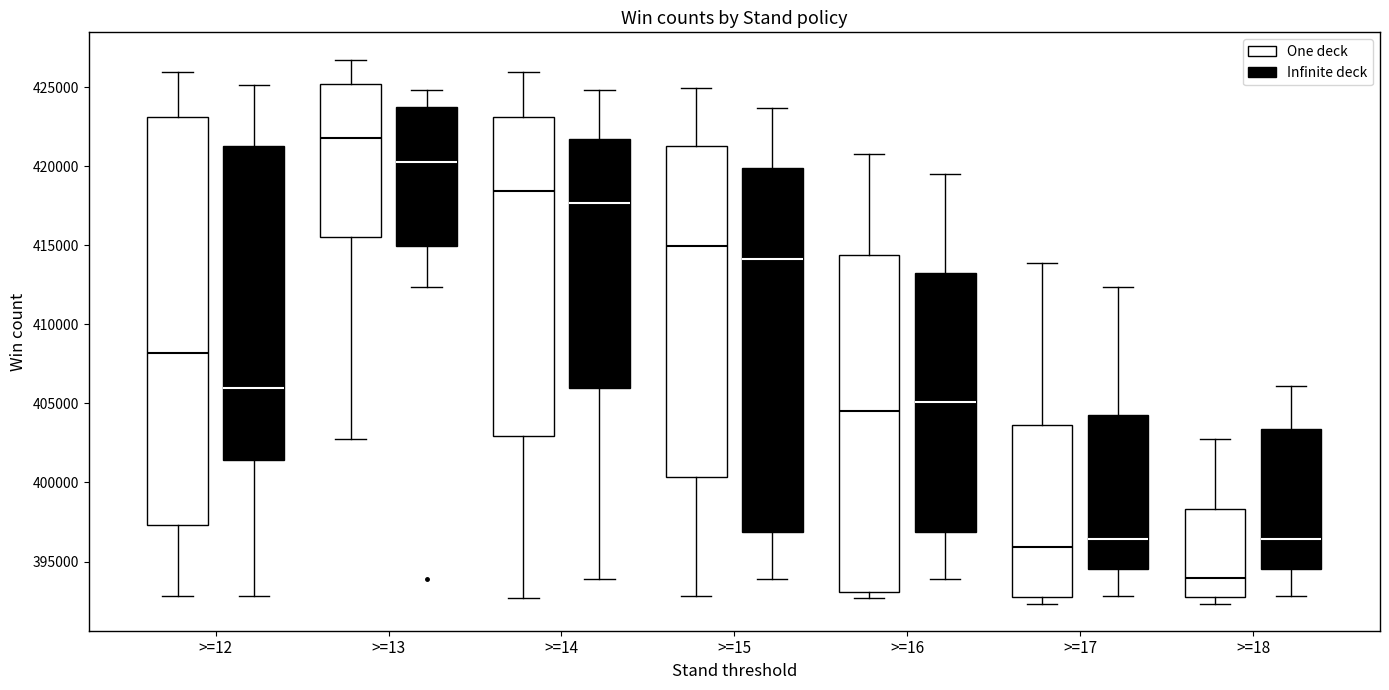

Reading left to right, transcribe this box plot: for each box, give where its median line is, the range the box spans, and where its two whiskers end, as read against the y-axis. The values are not printed on the chart, so give them approximately, as read against the axis.

>=12 (One deck): median 408000, box 397500 to 423000, whiskers 393000 to 426000
>=12 (Infinite deck): median 406000, box 401500 to 421500, whiskers 393000 to 425000
>=13 (One deck): median 422000, box 415500 to 425000, whiskers 403000 to 427000
>=13 (Infinite deck): median 420500, box 415000 to 424000, whiskers 412500 to 425000
>=14 (One deck): median 418500, box 403000 to 423000, whiskers 392500 to 426000
>=14 (Infinite deck): median 417500, box 406000 to 422000, whiskers 394000 to 425000
>=15 (One deck): median 415000, box 400500 to 421500, whiskers 393000 to 425000
>=15 (Infinite deck): median 414000, box 397000 to 420000, whiskers 394000 to 423500
>=16 (One deck): median 404500, box 393000 to 414500, whiskers 392500 to 421000
>=16 (Infinite deck): median 405000, box 397000 to 413500, whiskers 394000 to 419500
>=17 (One deck): median 396000, box 393000 to 403500, whiskers 392500 to 414000
>=17 (Infinite deck): median 396500, box 394500 to 404000, whiskers 393000 to 412500
>=18 (One deck): median 394000, box 393000 to 398500, whiskers 392500 to 403000
>=18 (Infinite deck): median 396500, box 394500 to 403500, whiskers 393000 to 406000